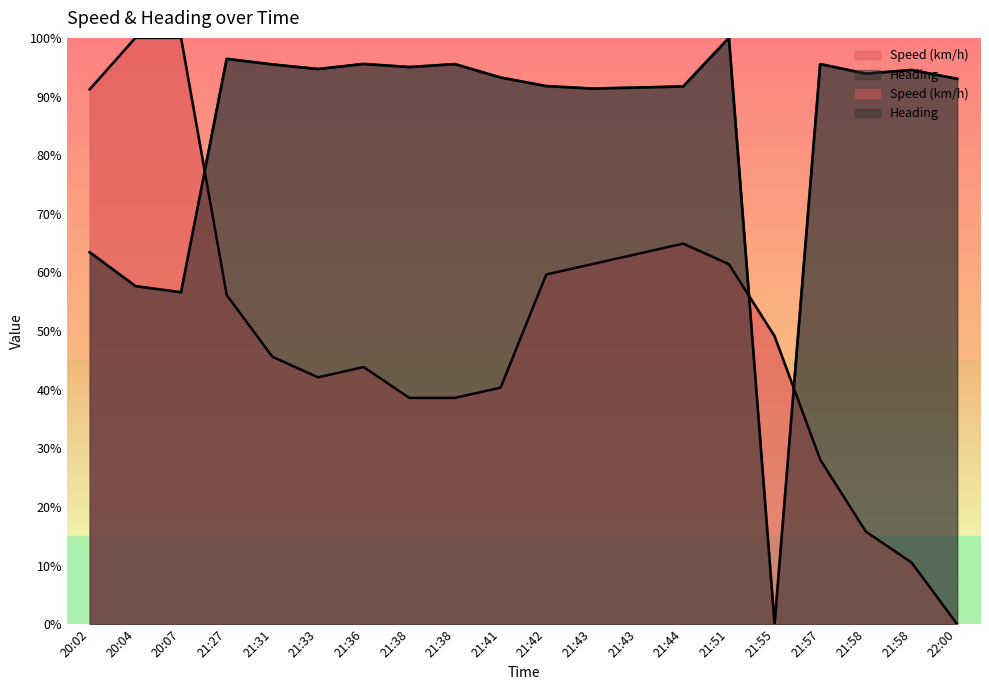

What value does the Speed (km/h) series have at 21:42?

59.6